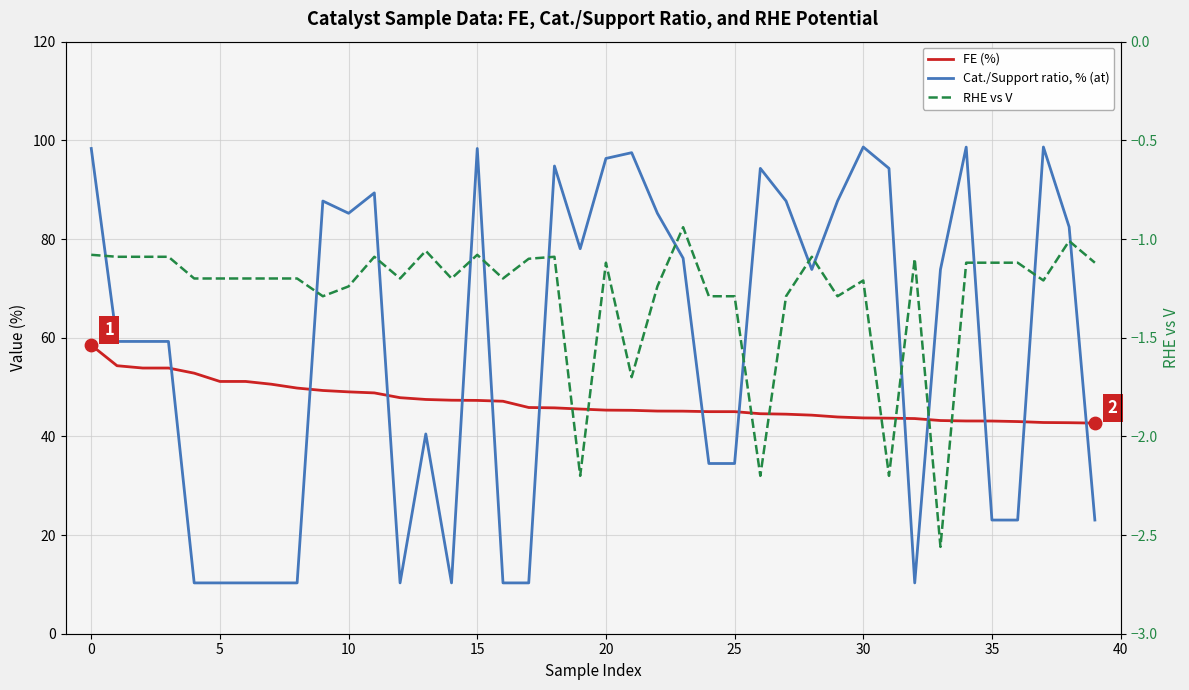

What is the total value across all series at 17?

55.1